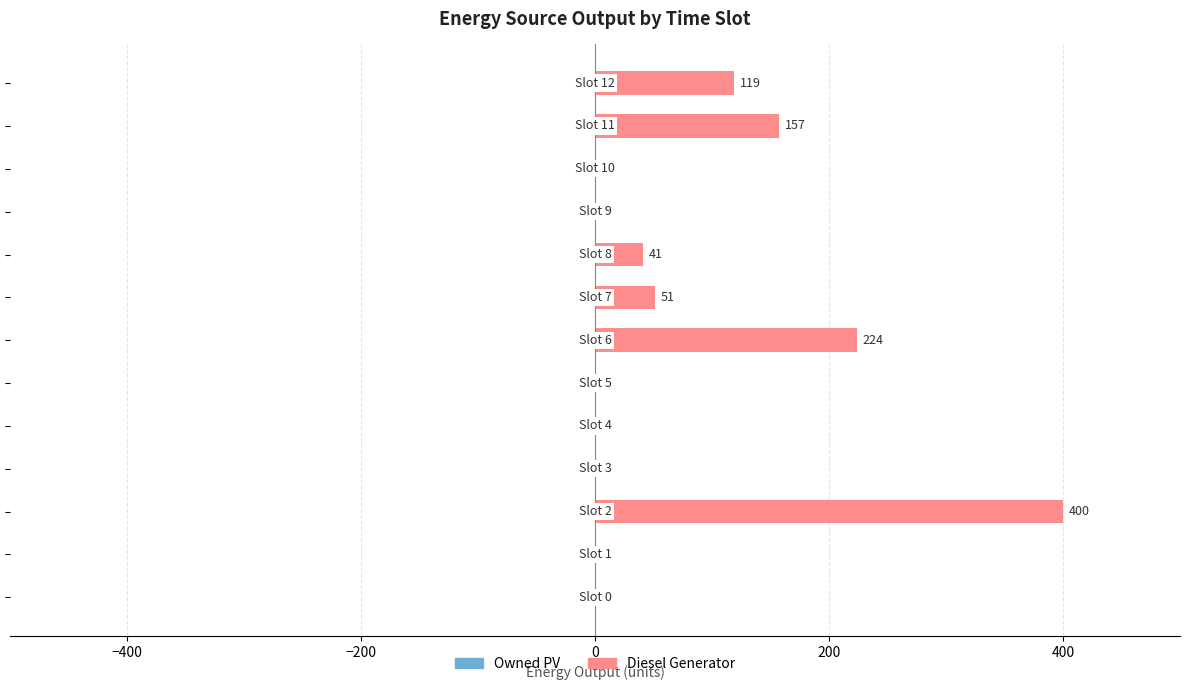

What is the sum of all values?

992